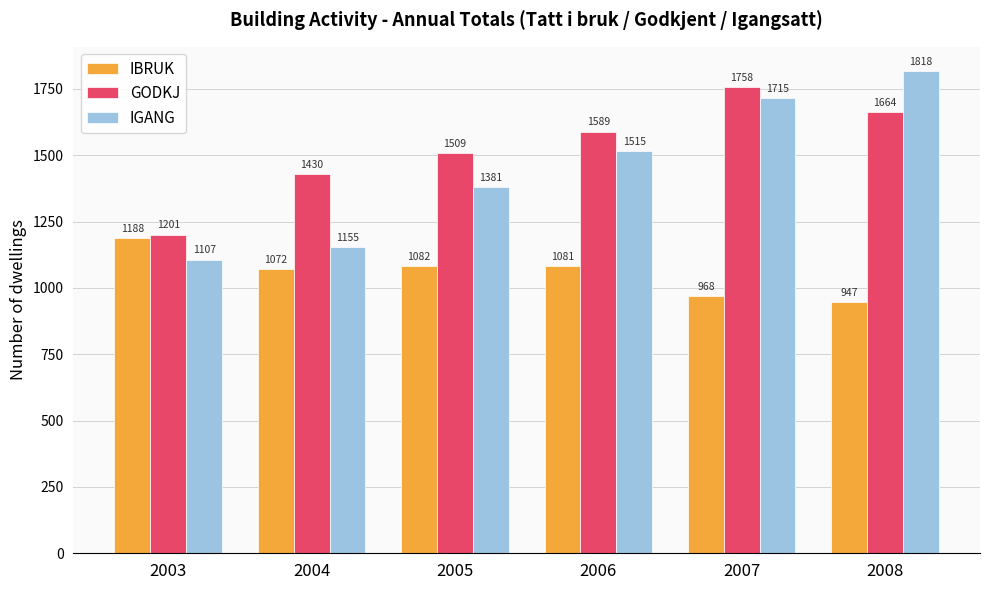

What is the difference between the highest and lowest values at 2004?

358